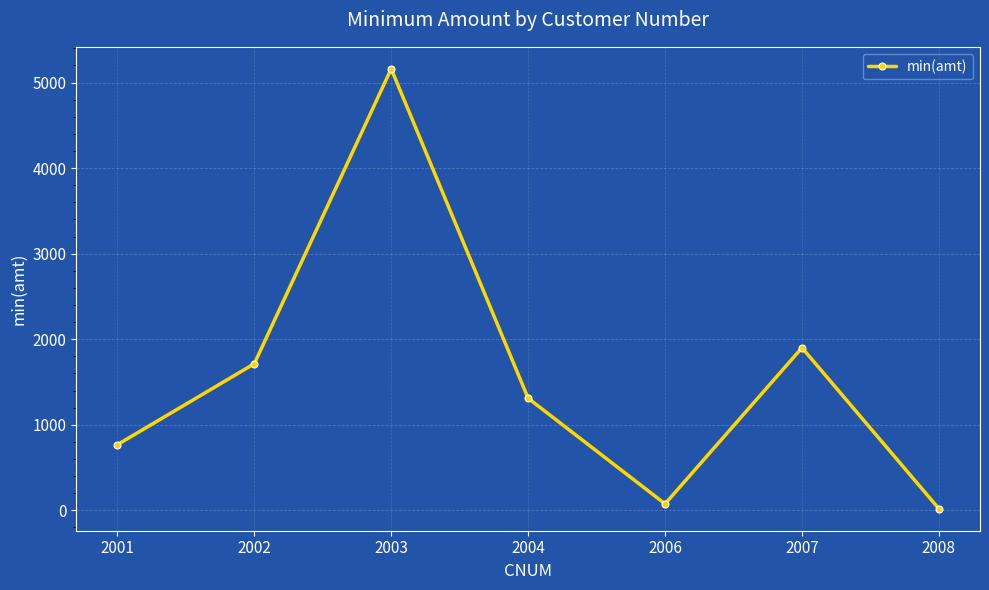

The value at 2004 is 1310.0. True or false?

True